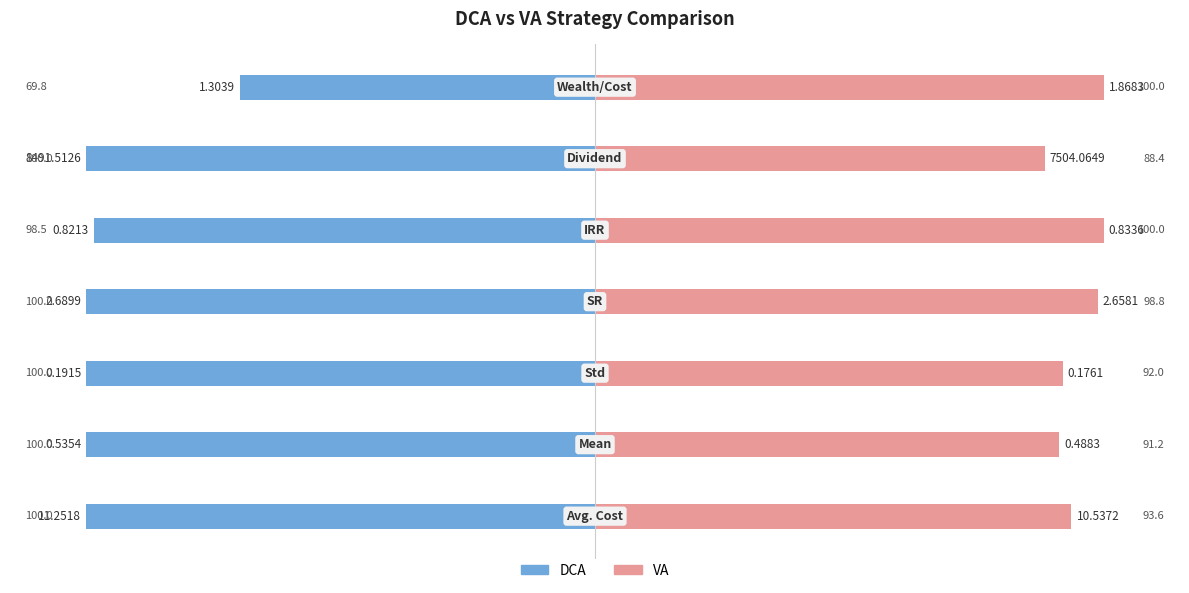

The DCA series shows -141.0 at 5. True or false?

False